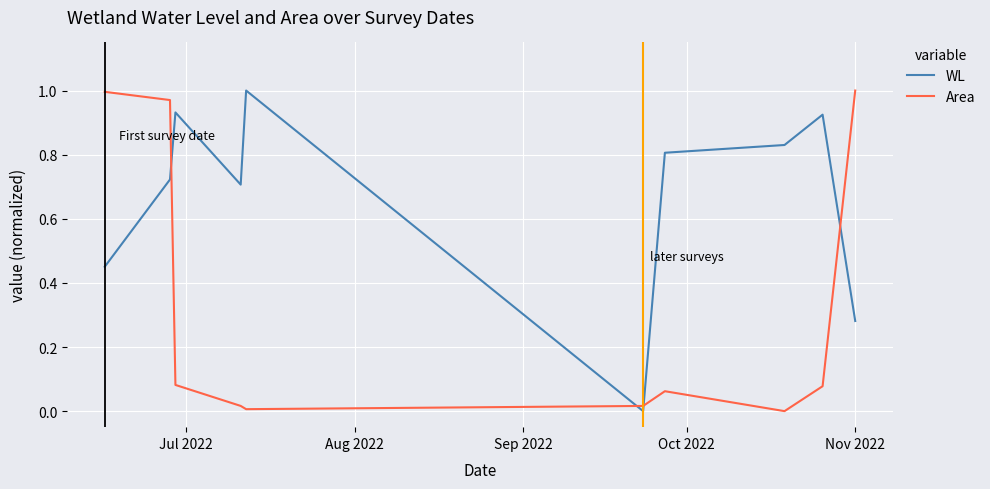

At how many categories does at least one series exceed 0?

10